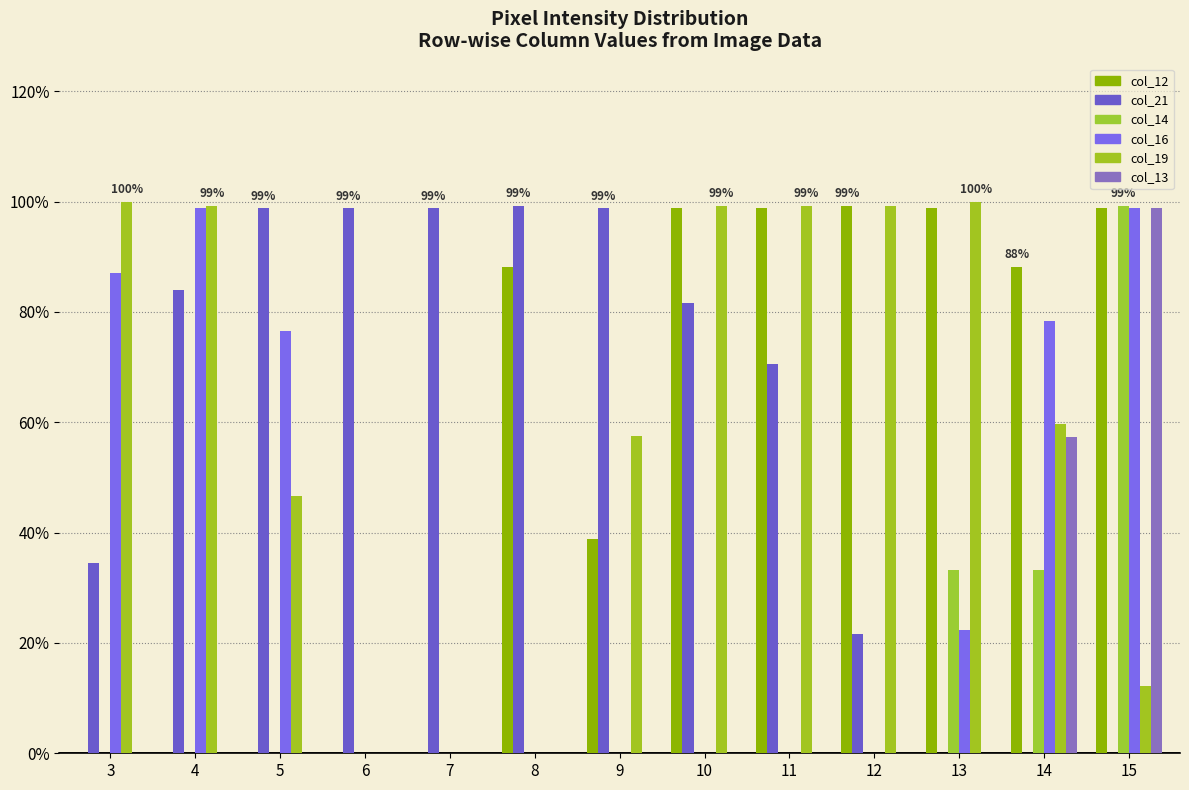

What is the total value across all series at 3?

221.6